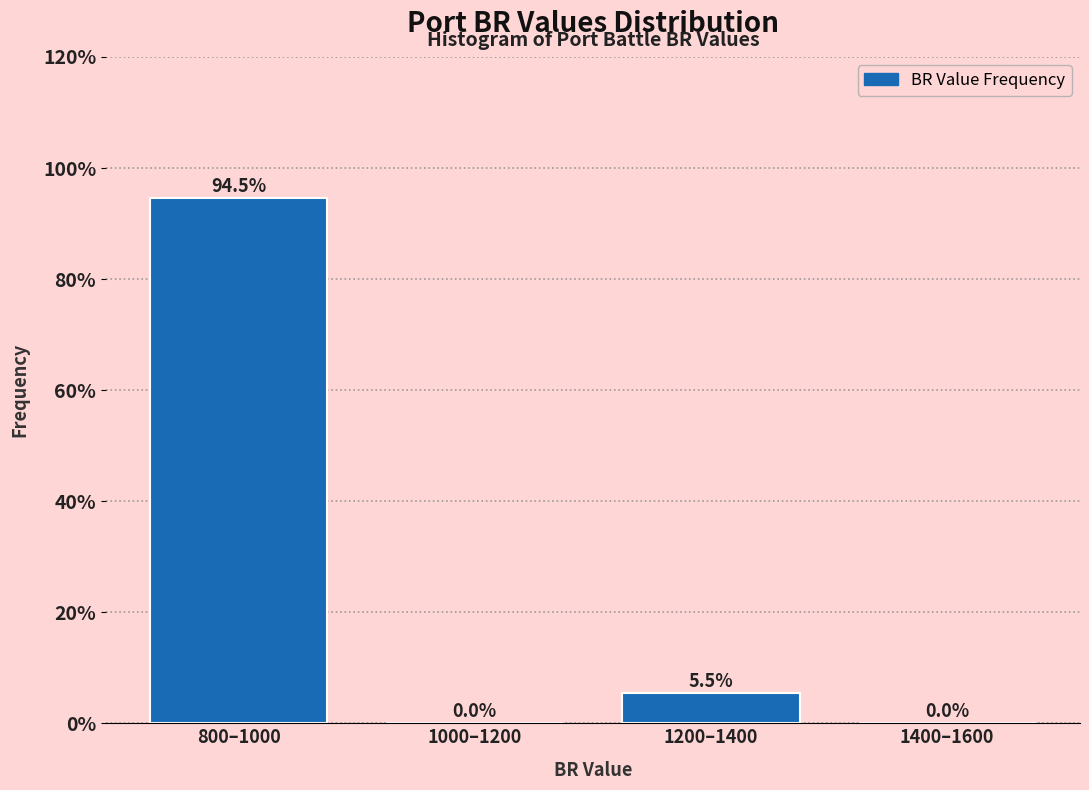

Reading left to right, extract all data points from this chart.

800–1000=94.5	1000–1200=0.0	1200–1400=5.5	1400–1600=0.0